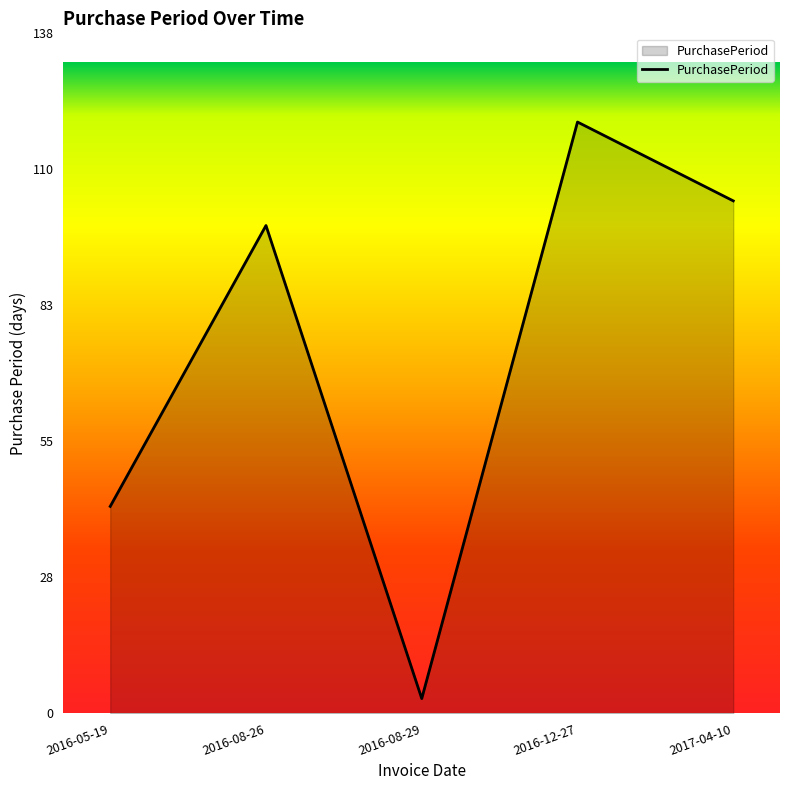

Where is the first local maximum?

2016-08-26